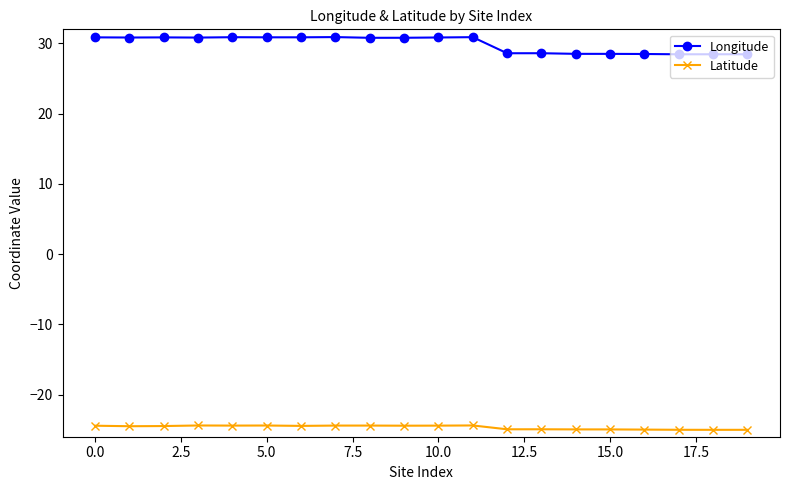

What is the average value of the Latitude series?

-24.7